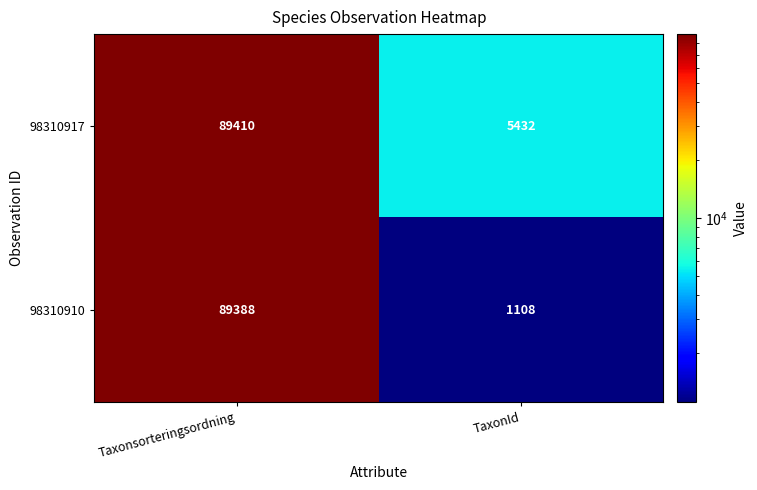

Rank the series at TaxonId from highest to lowest value.

98310917, 98310910